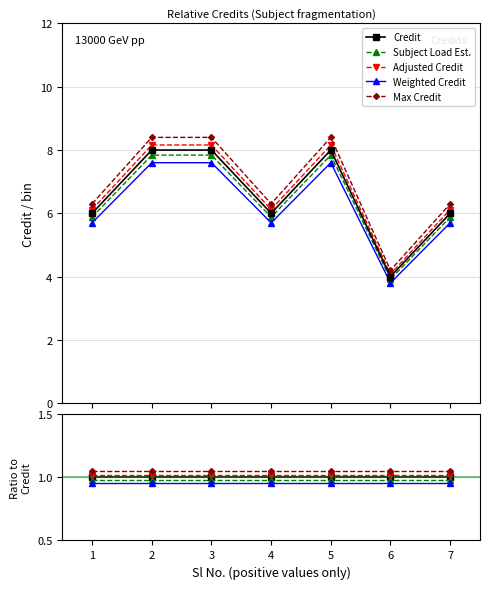

At which category does the data reach its first local peak?

5